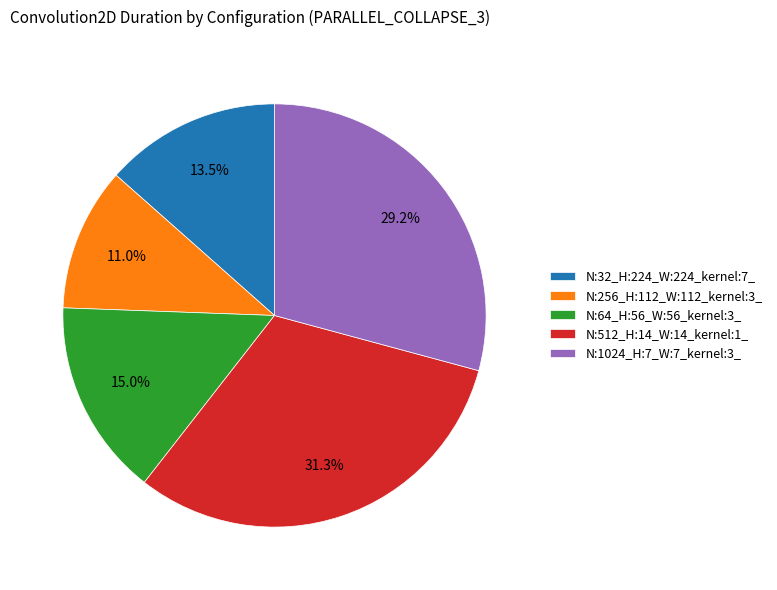

What is the largest slice in the pie chart?

N:512_H:14_W:14_kernel:1_